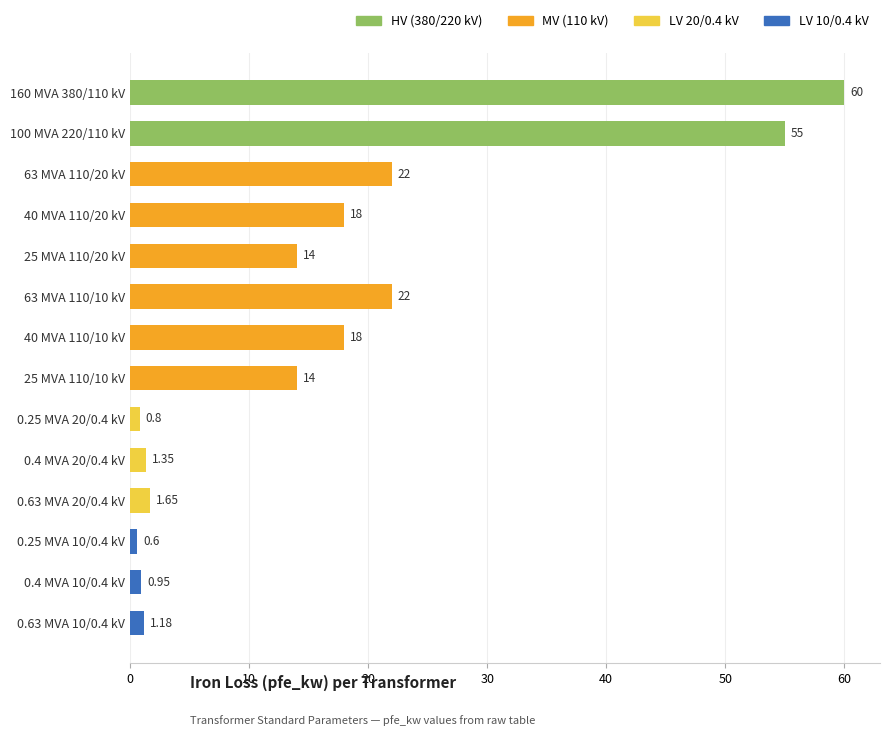

What is the average value?

16.4